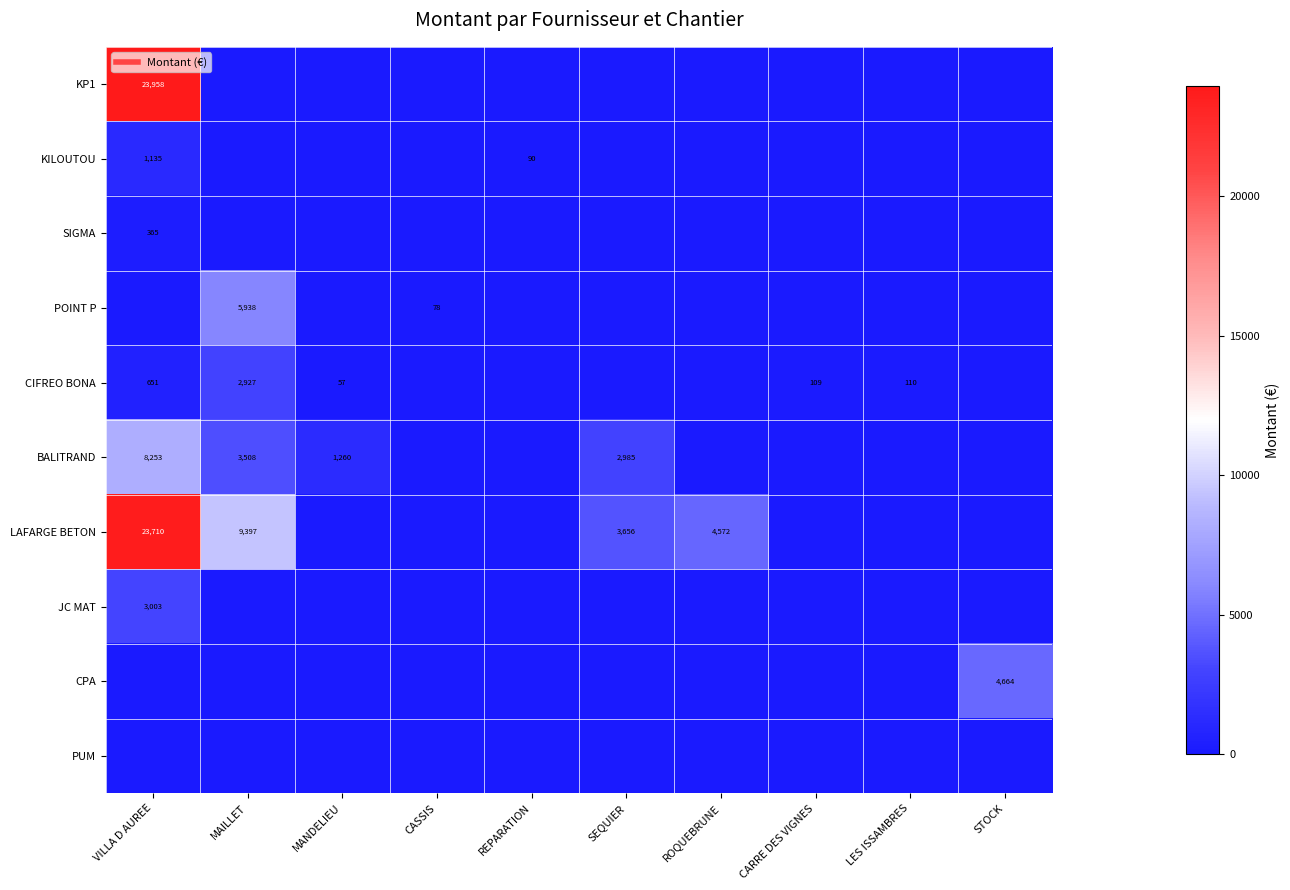

At which label is SIGMA closest to 182?

MAILLET